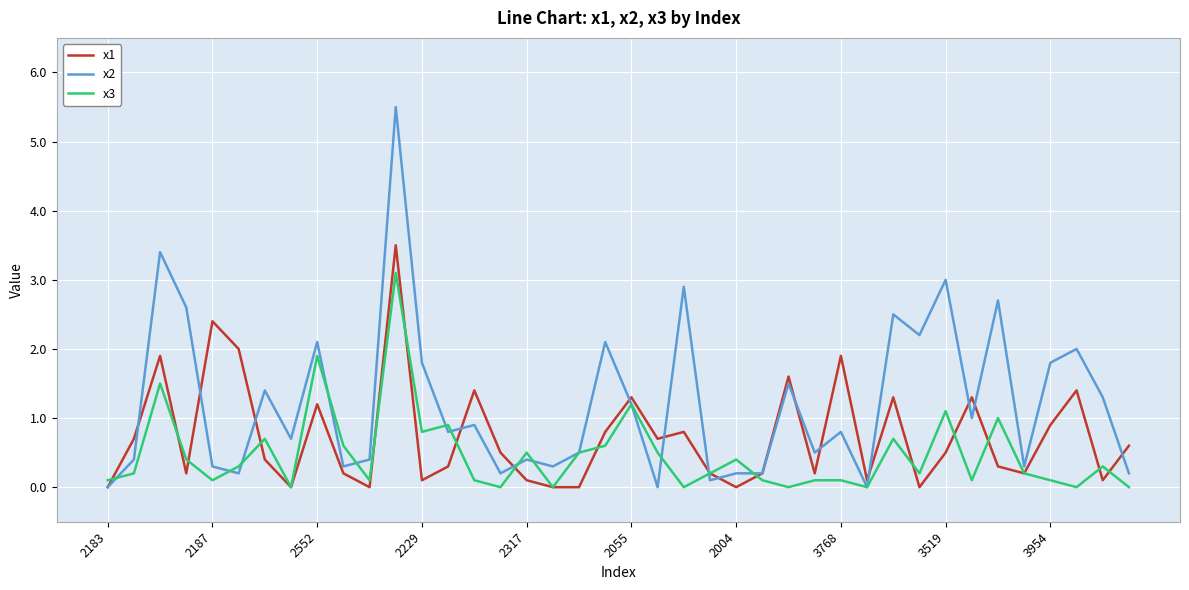

List the series in order of their overall mean, highest first.

x2, x1, x3